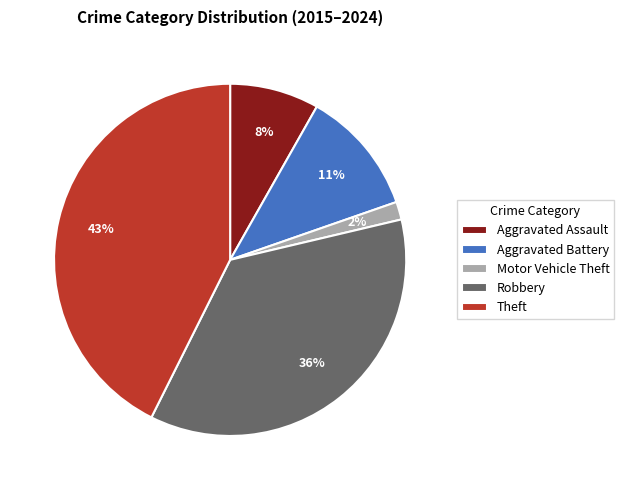

What is the largest slice in the pie chart?

Theft